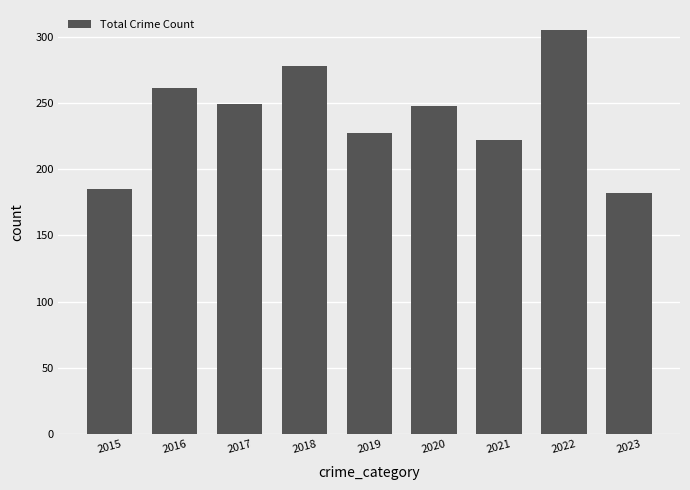

What is the ratio of the value at 2017 to the value at 2020?

1.0